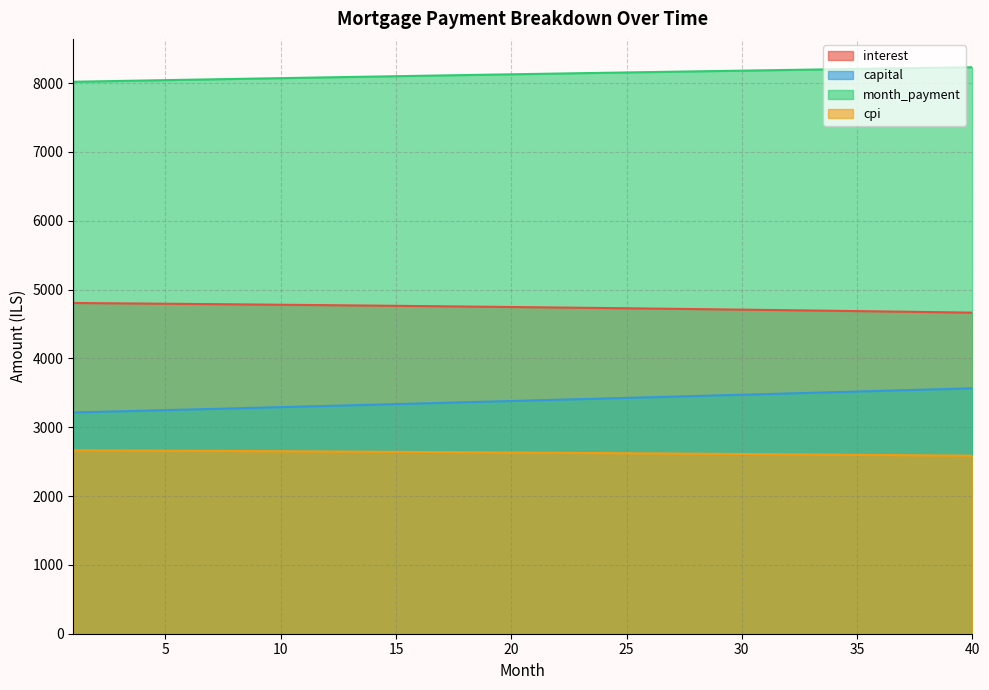

What are all the series names shown in the legend?

interest, capital, month_payment, cpi